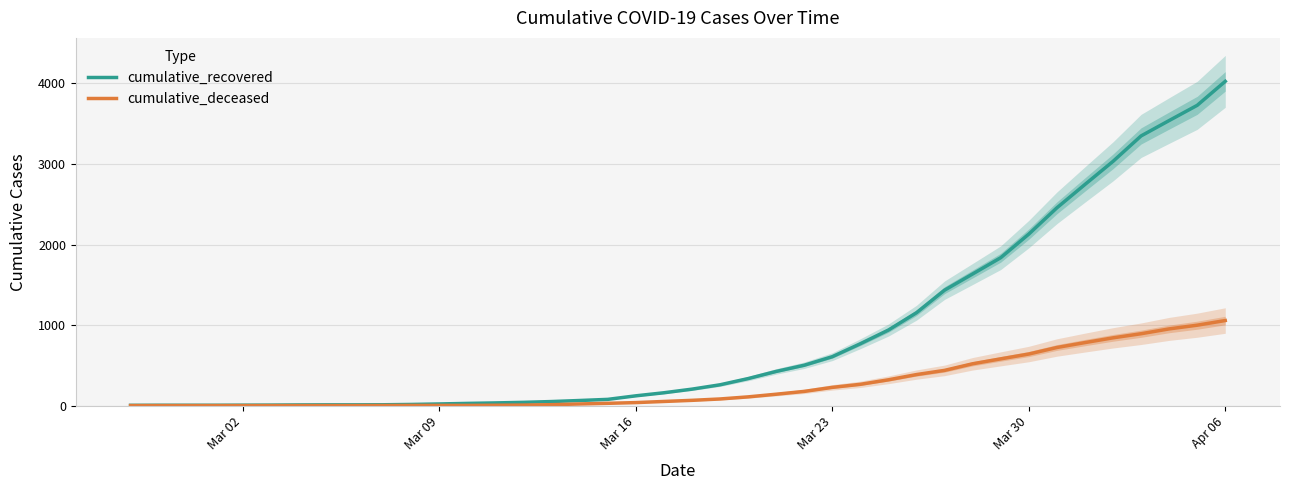

The cumulative_recovered series shows 36 at Mar 09. True or false?

False